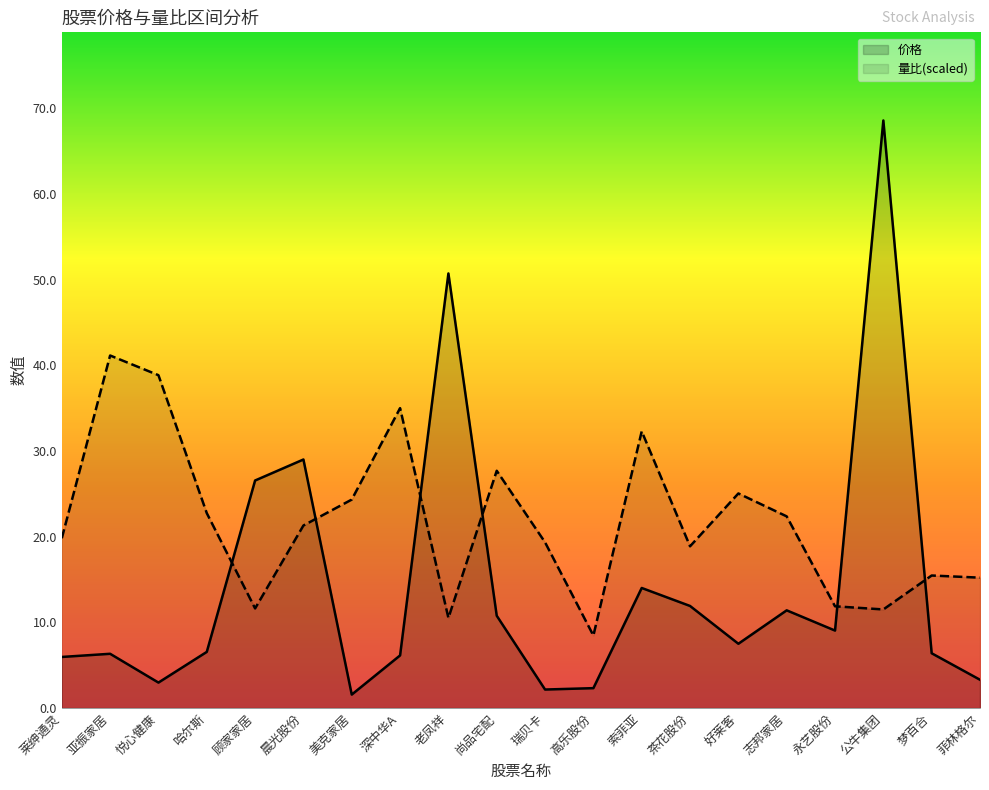

At which category does 价格 reach its first local peak?

亚振家居